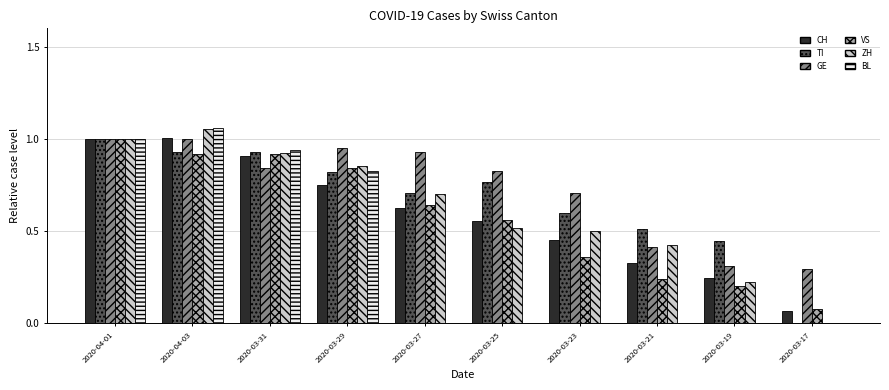

Are the bars horizontal?

No